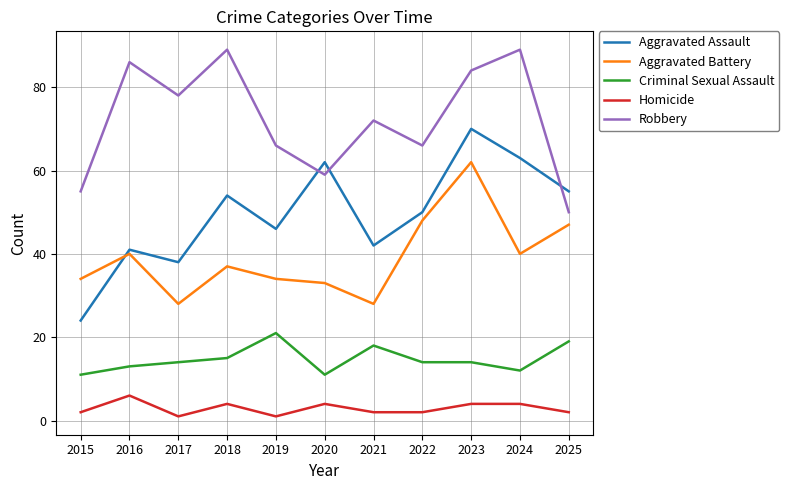

Where is Criminal Sexual Assault nearest to the value 16?

2018